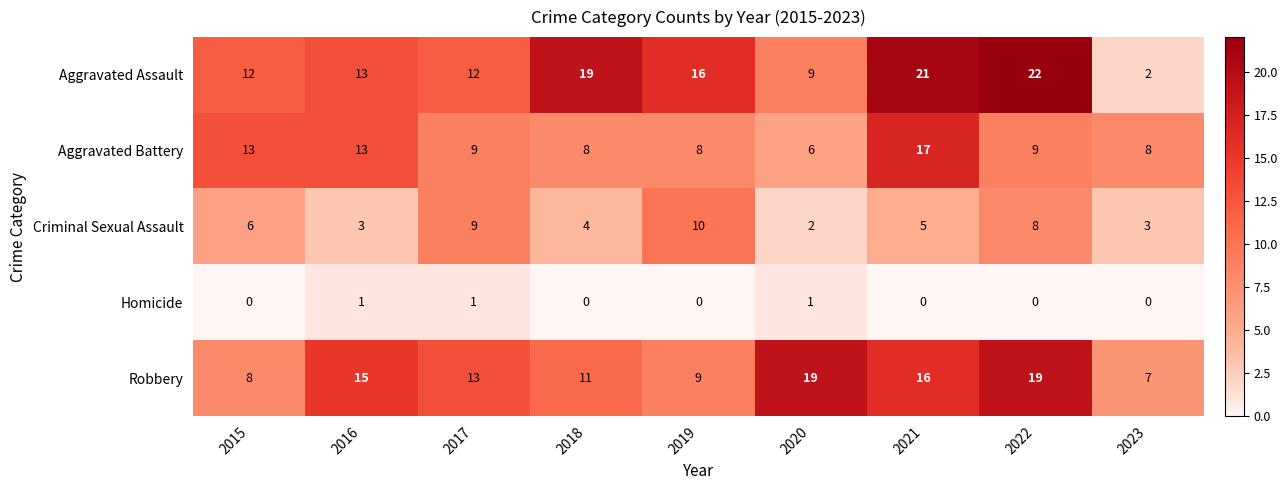

The Homicide series shows 1 at 2016. True or false?

True